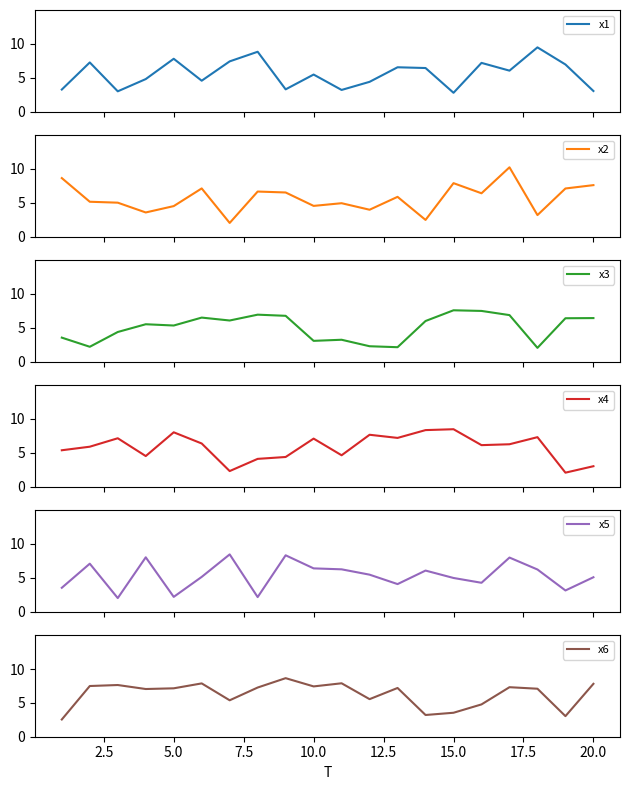

Which series ends up on top after the final intersection of x6 and x1?

x6